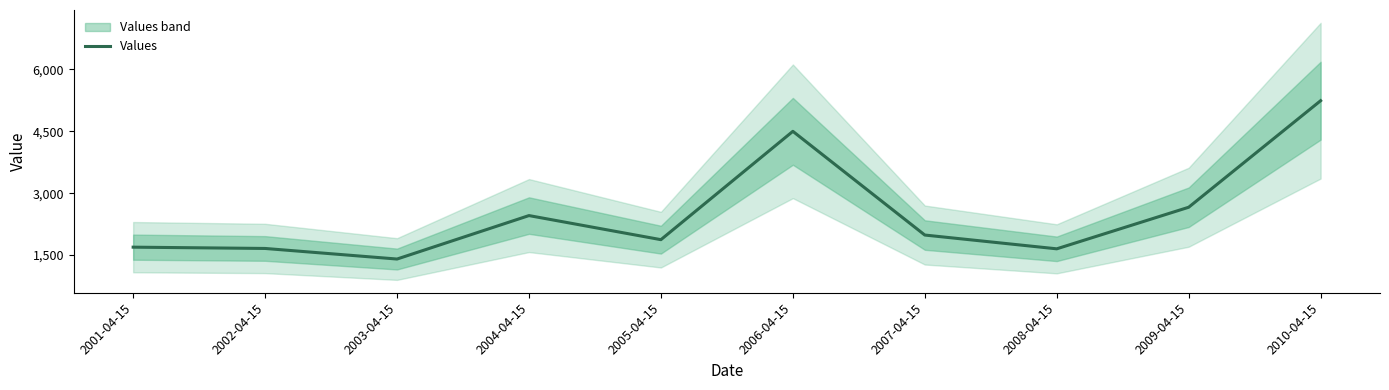

What is the value of the 1st point from the left?

1691.7